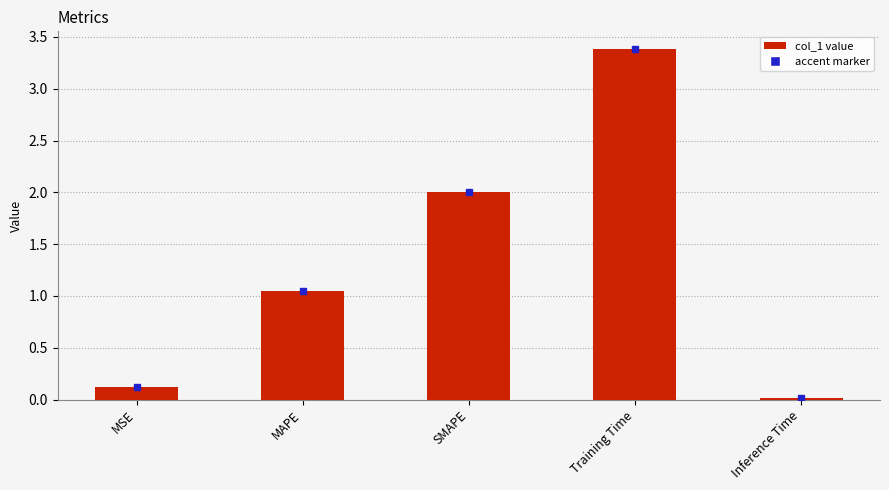

What is the value of the 4th bar from the left?

3.4